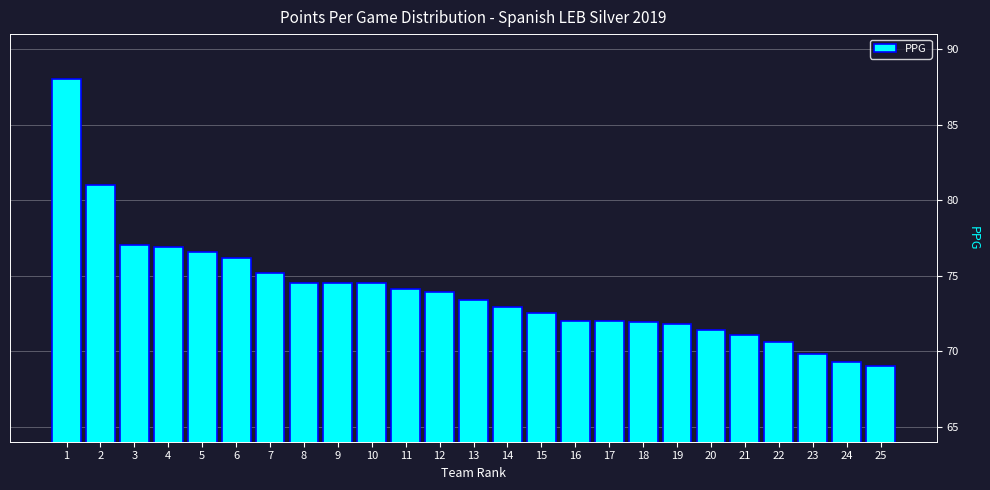

What is the difference between the maximum and minimum values?

19.0